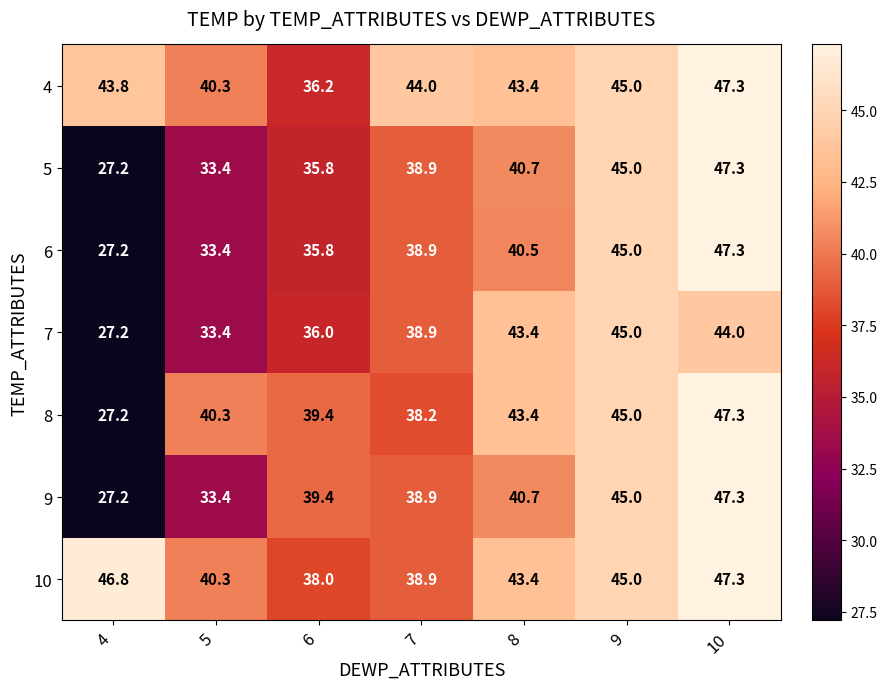

Rank the categories by 7 value from highest to lowest.

9, 10, 8, 7, 6, 5, 4